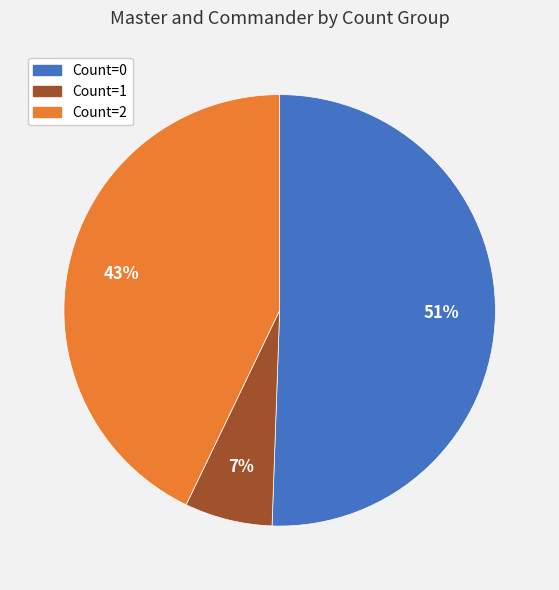

To the nearest percent, what is the average slice percentage?

33%